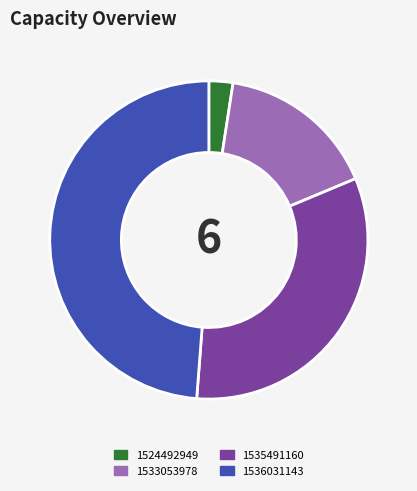

Count the number of slices in the pie.

4